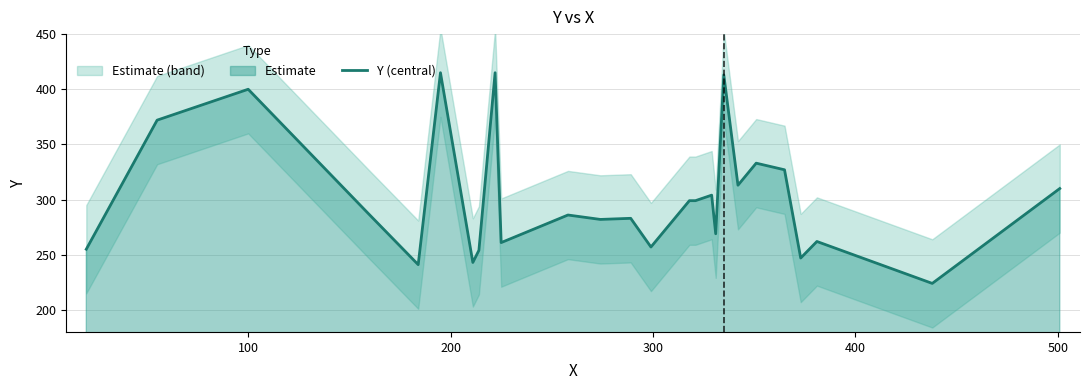

What is the minimum value for Y (central)?

224